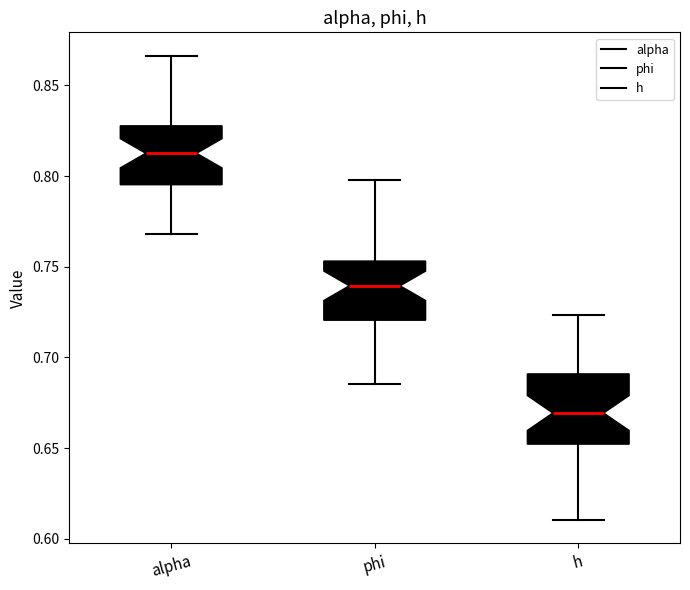

Which box is the tallest, from its lower edge to its upper edge?

h